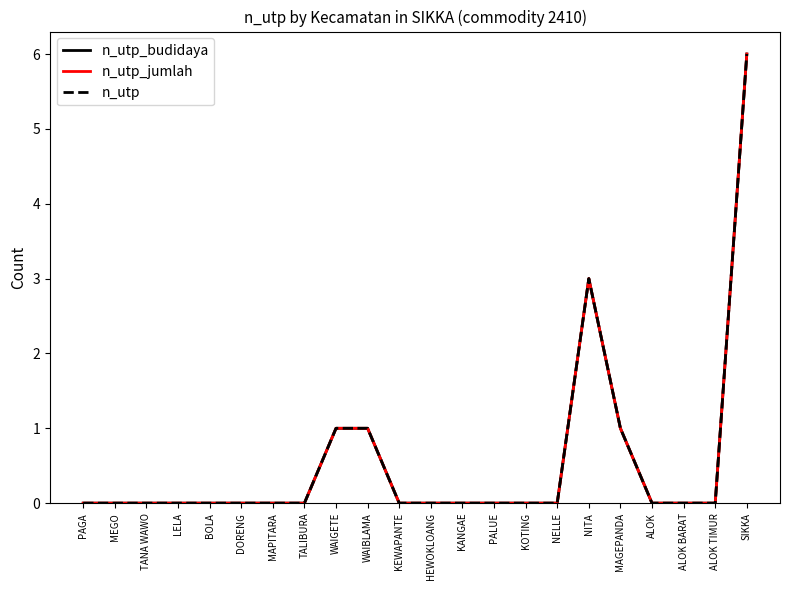

Is this an area chart (filled region under the line)?

No